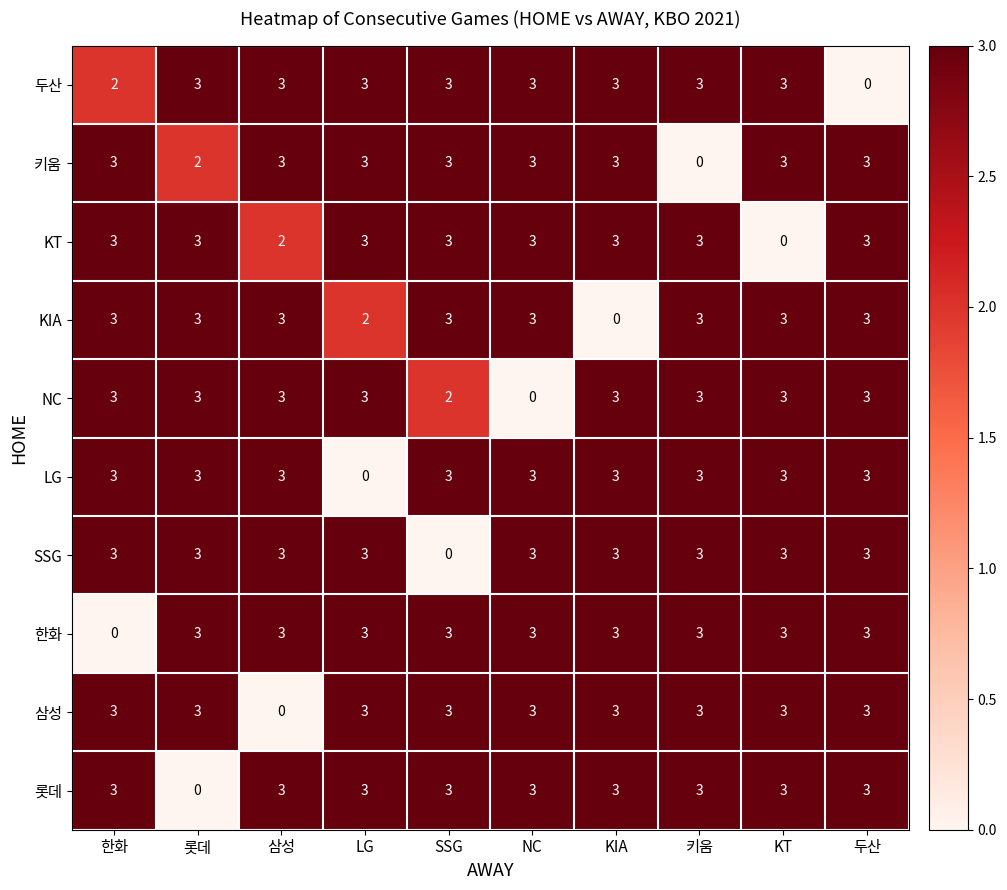

How many distinct data groups are displayed?

10